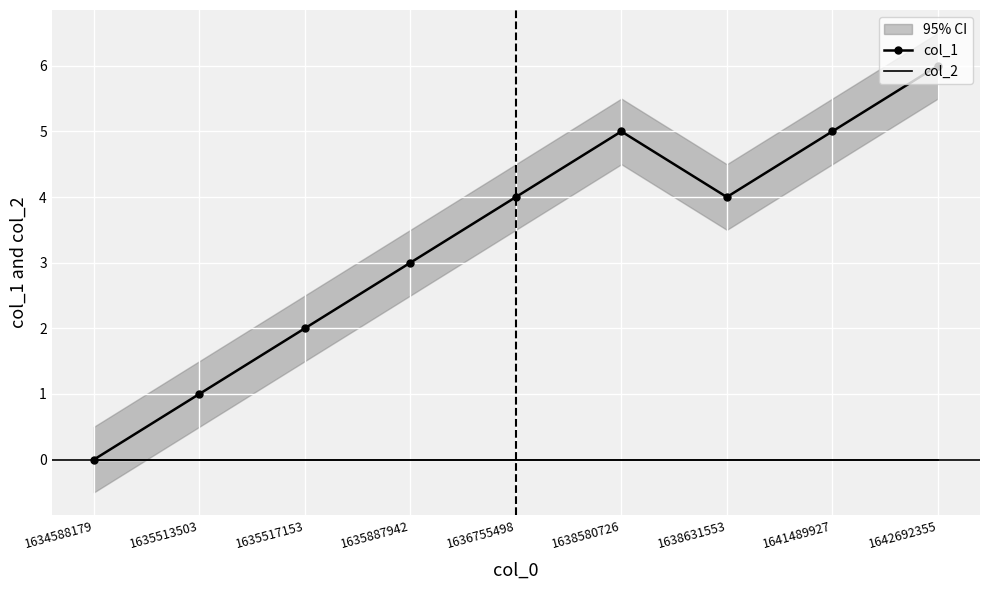

Reading left to right, transcribe all the data shown in this chart.

col_1: 0	1	2	3	4	5	4	5	6
col_2: 0	0	0	0	0	0	0	0	0